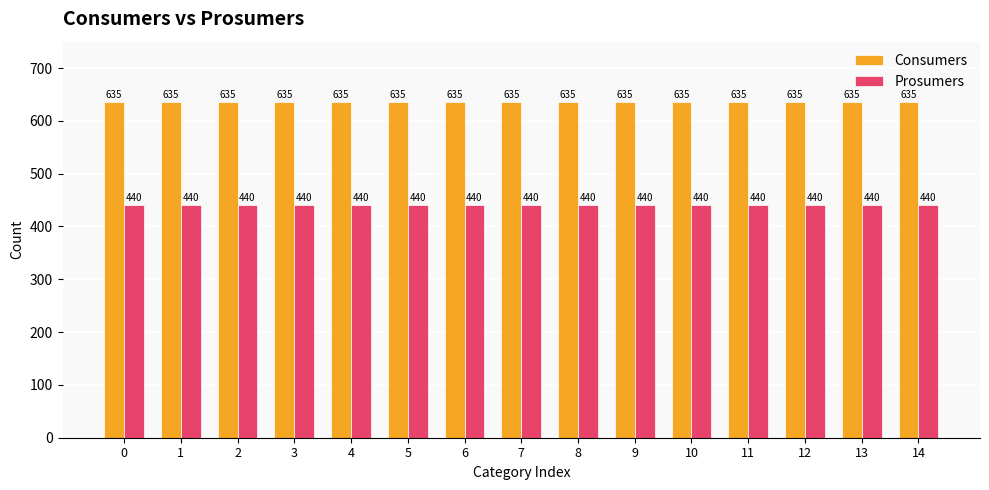

What is the lowest value of the Consumers series?

635